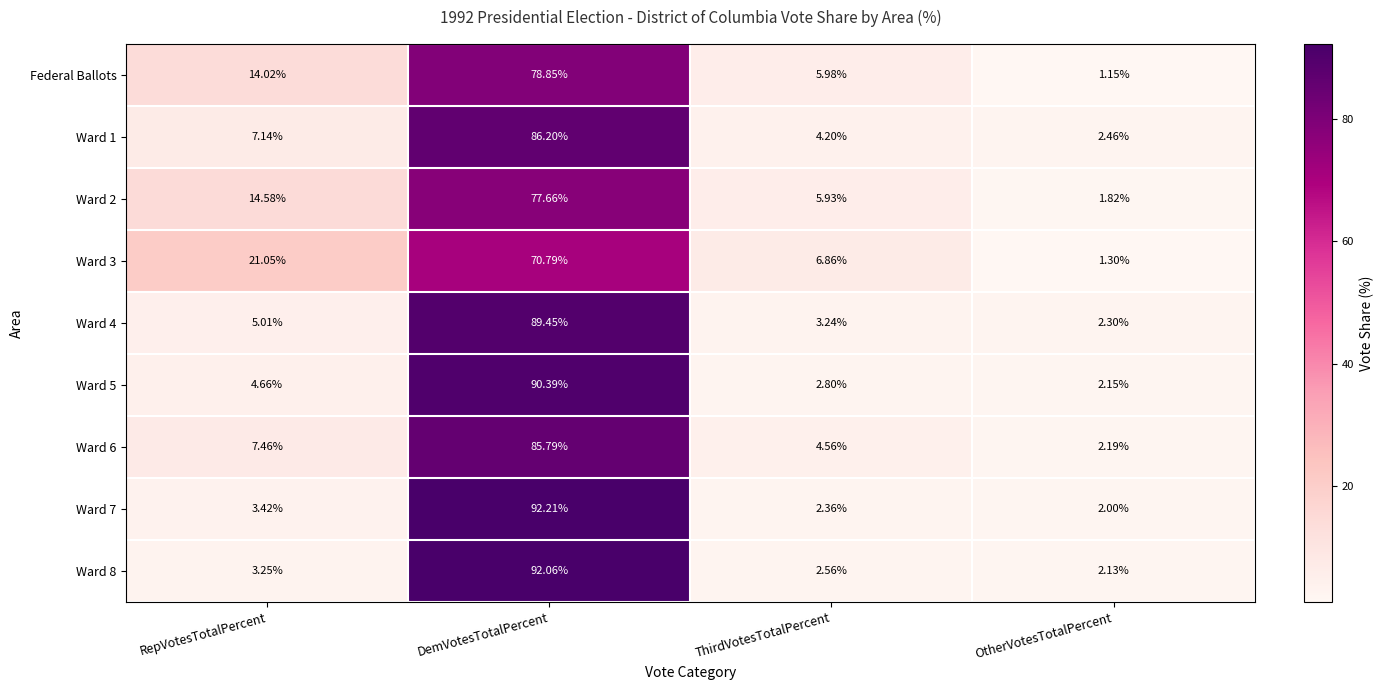

At which label is Ward 6 closest to 43?

RepVotesTotalPercent